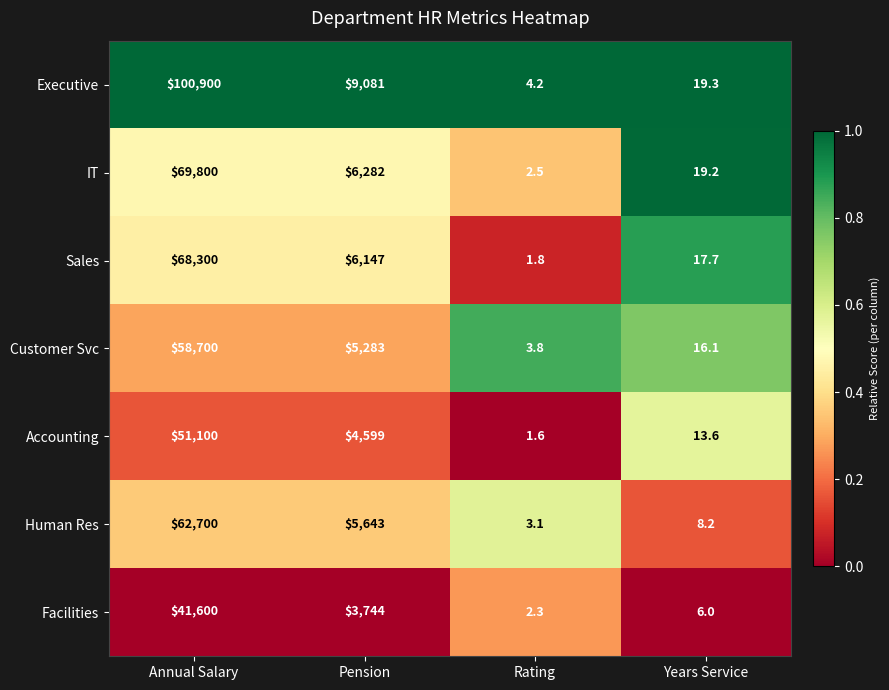

At which label is Facilities closest to 20801?

Pension